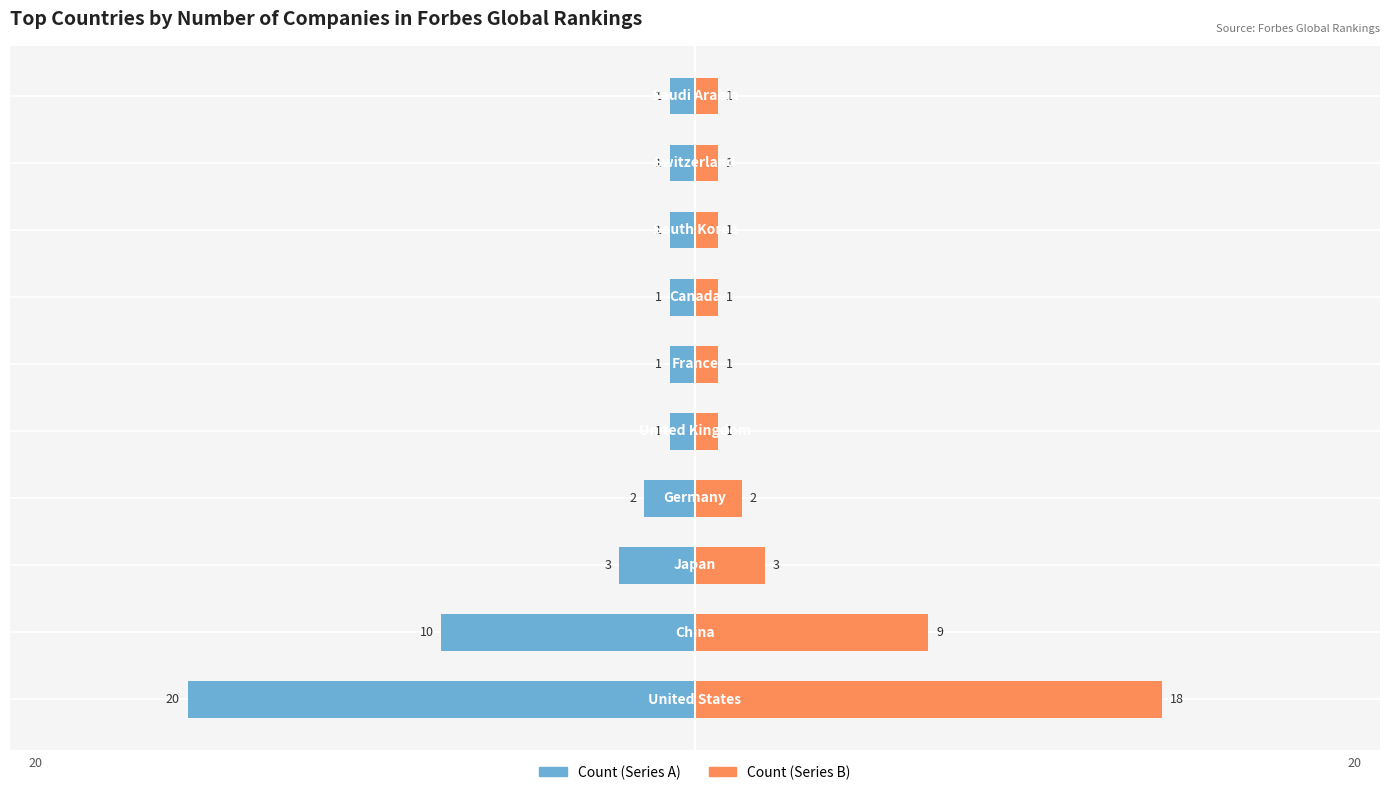

Is the value of Forbes Rank Count (Left) at 8 greater than the value of Forbes Rank Count (Right) at 9?

No